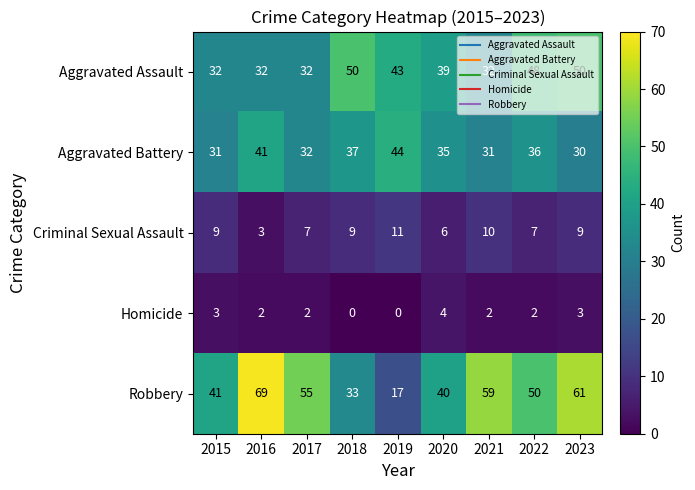

List the series in order of their peak value, highest first.

Robbery, Aggravated Assault, Aggravated Battery, Criminal Sexual Assault, Homicide